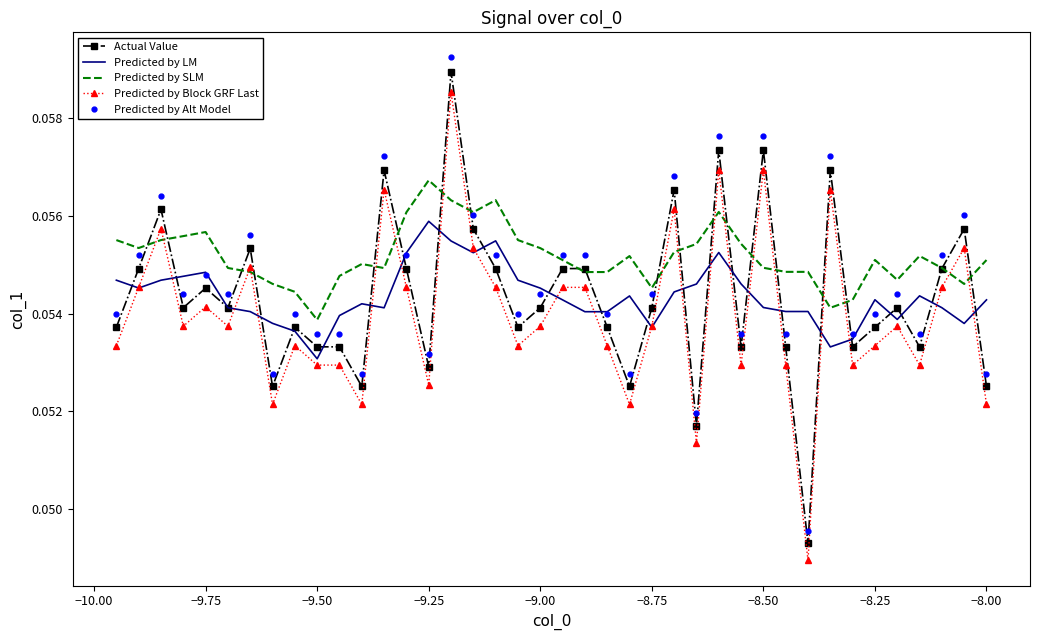

Which series has the widest spread of values?

Predicted by Alt Model